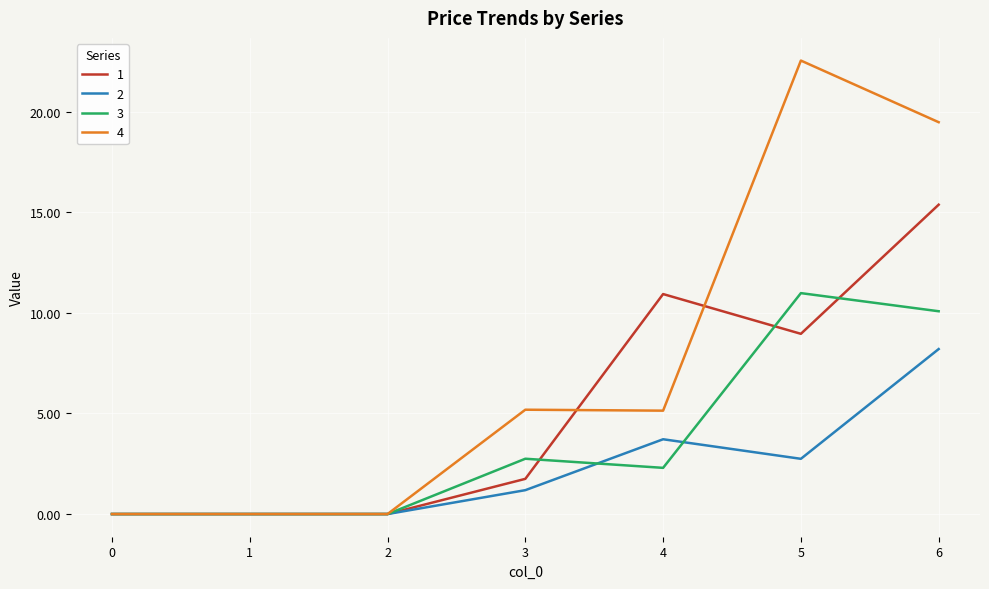

Which label corresponds to the largest value in the chart?

5